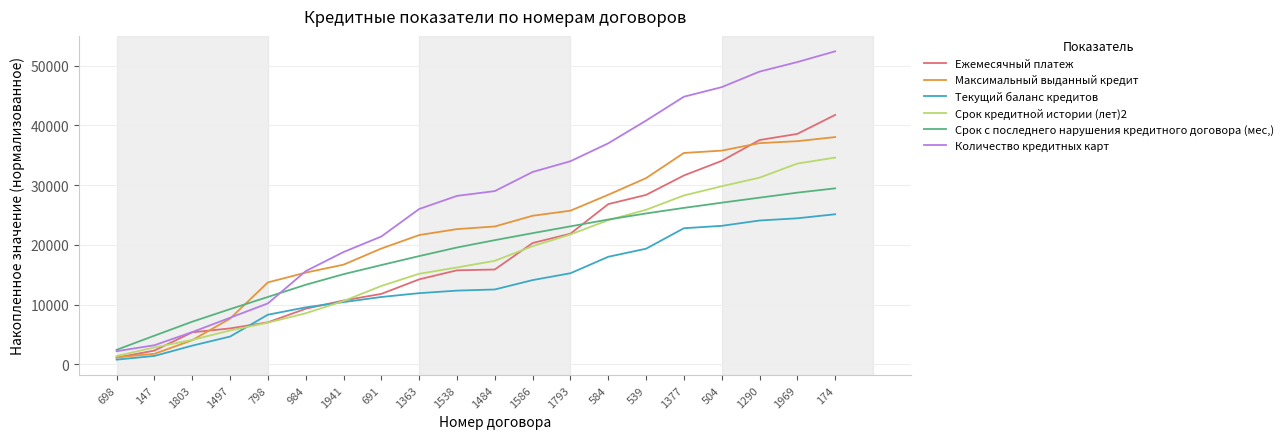

At which category is the sum across all series the highest?

174